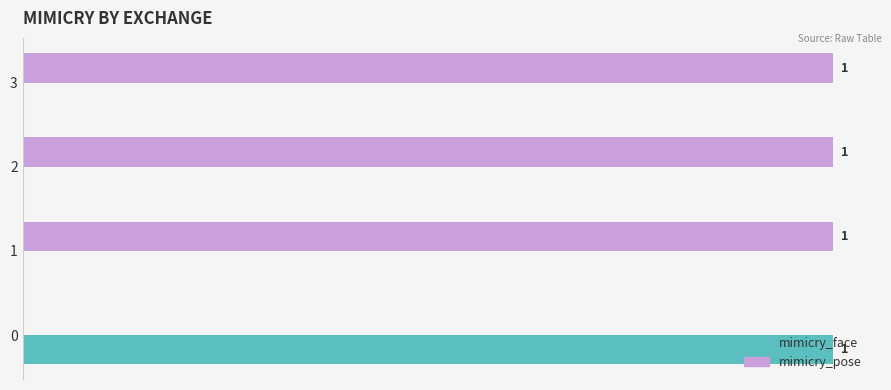

Is the value of mimicry_face at 2 greater than the value of mimicry_pose at 2?

No